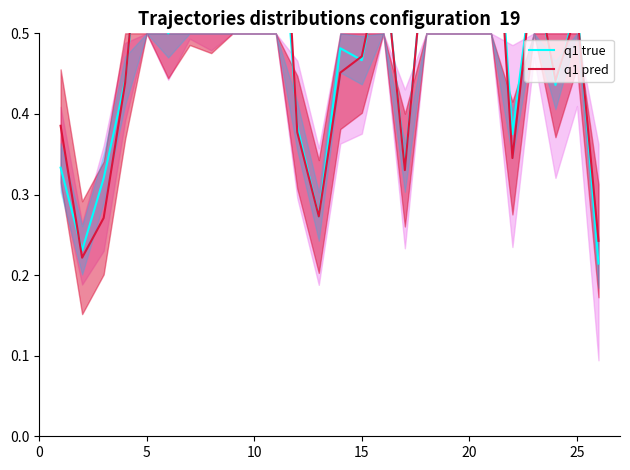

Which series has the widest spread of values?

q1 pred